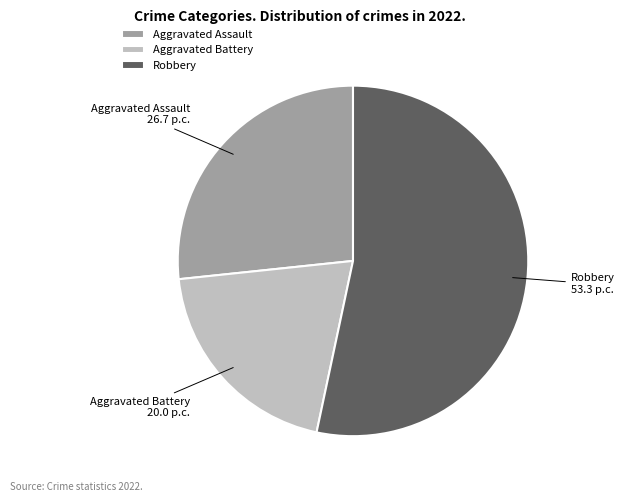

The Aggravated Battery slice represents 20% of the pie. True or false?

True